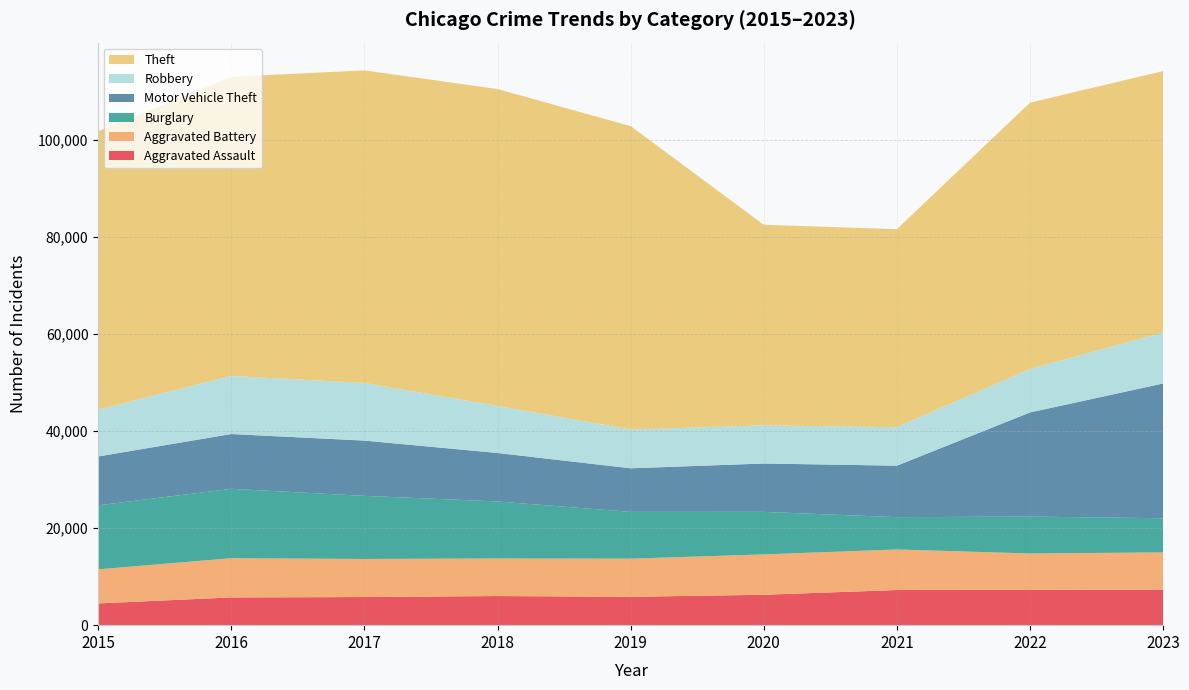

Reading left to right, list all the values displayed in this chart.

Aggravated Assault: 2015=4480	2016=5712	2017=5793	2018=6001	2019=5841	2020=6263	2021=7242	2022=7281	2023=7303
Aggravated Battery: 2015=7019	2016=8086	2017=7845	2018=7735	2019=7857	2020=8319	2021=8347	2022=7491	2023=7682
Burglary: 2015=13184	2016=14289	2017=13001	2018=11747	2019=9638	2020=8758	2021=6662	2022=7595	2023=7041
Motor Vehicle Theft: 2015=10068	2016=11286	2017=11380	2018=9985	2019=8977	2020=9959	2021=10603	2022=21450	2023=27761
Robbery: 2015=9638	2016=11960	2017=11880	2018=9681	2019=7995	2020=7855	2021=7918	2022=8965	2023=10477
Theft: 2015=57350	2016=61621	2017=64386	2018=65287	2019=62492	2020=41326	2021=40807	2022=54851	2023=53877